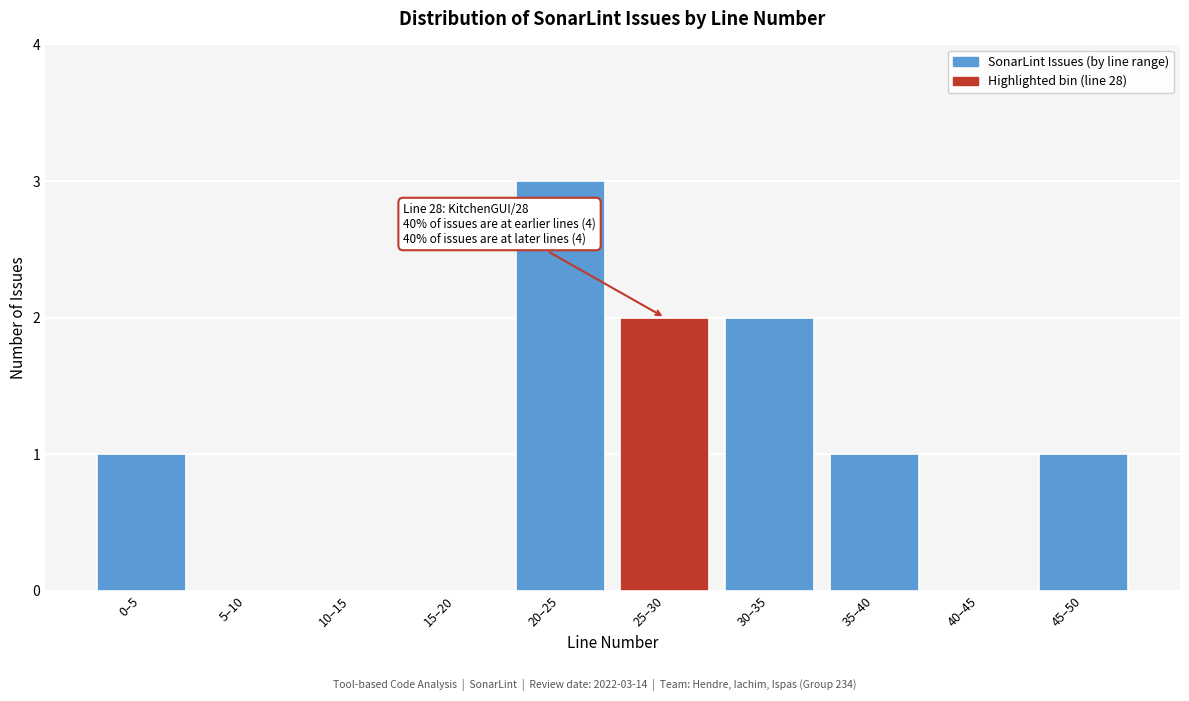

Reading left to right, transcribe all the data shown in this chart.

0–5=1	5–10=0	10–15=0	15–20=0	20–25=3	25–30=2	30–35=2	35–40=1	40–45=0	45–50=1